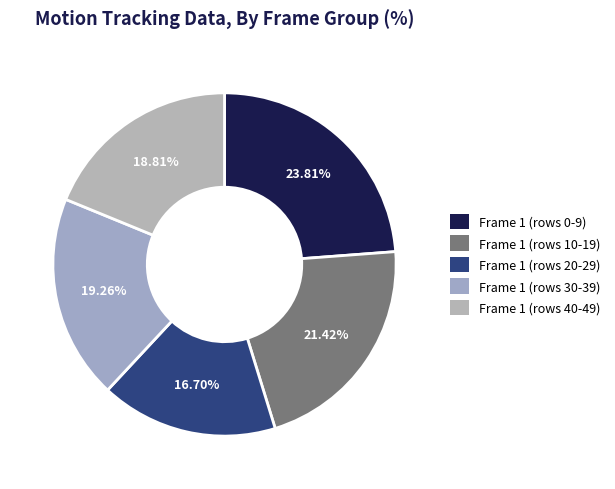

To the nearest percent, what is the difference between the largest and smallest slice percentages?

7%